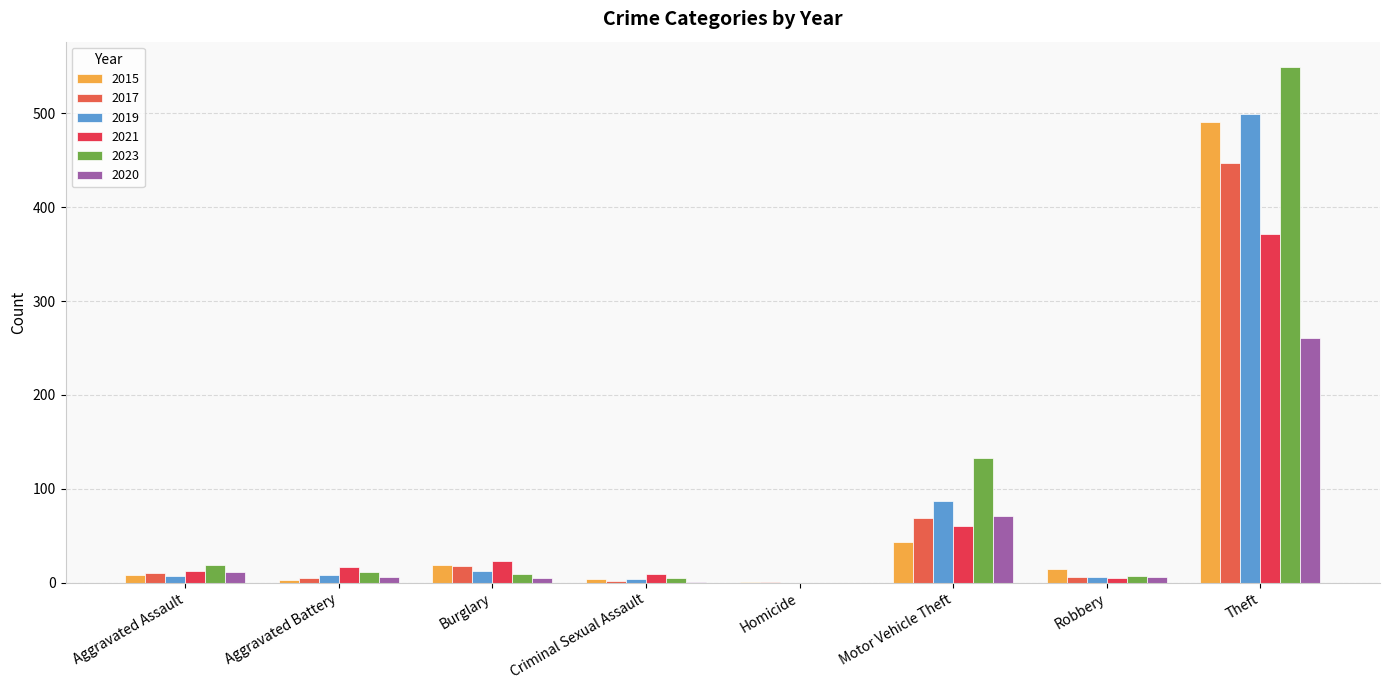

Between Burglary and Theft, which series saw the biggest shift?

2023